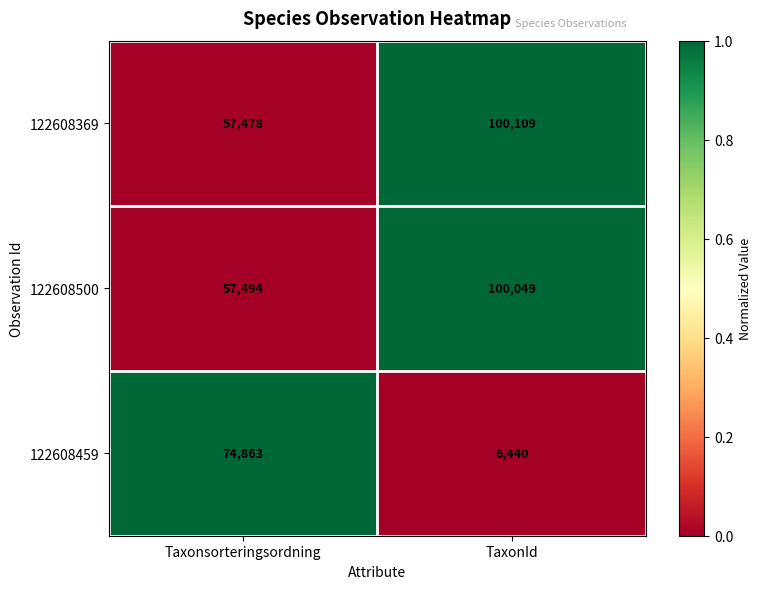

Is it true that 122608500 equals 83712 at Taxonsorteringsordning?

False